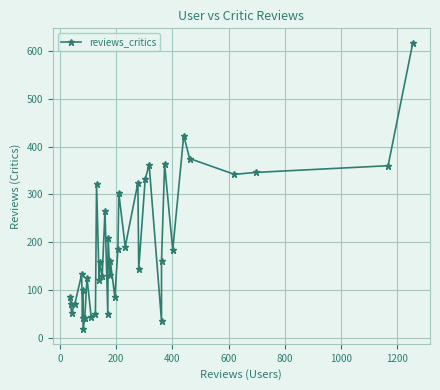

Reading left to right, transcribe all the data shown in this chart.

86	72	53	72	133	41	101	18	42	126	43	50	322	121	158	129	266	51	209	131	161	86	186	303	191	324	145	332	362	36	160	363	184	423	375	342	346	360	617